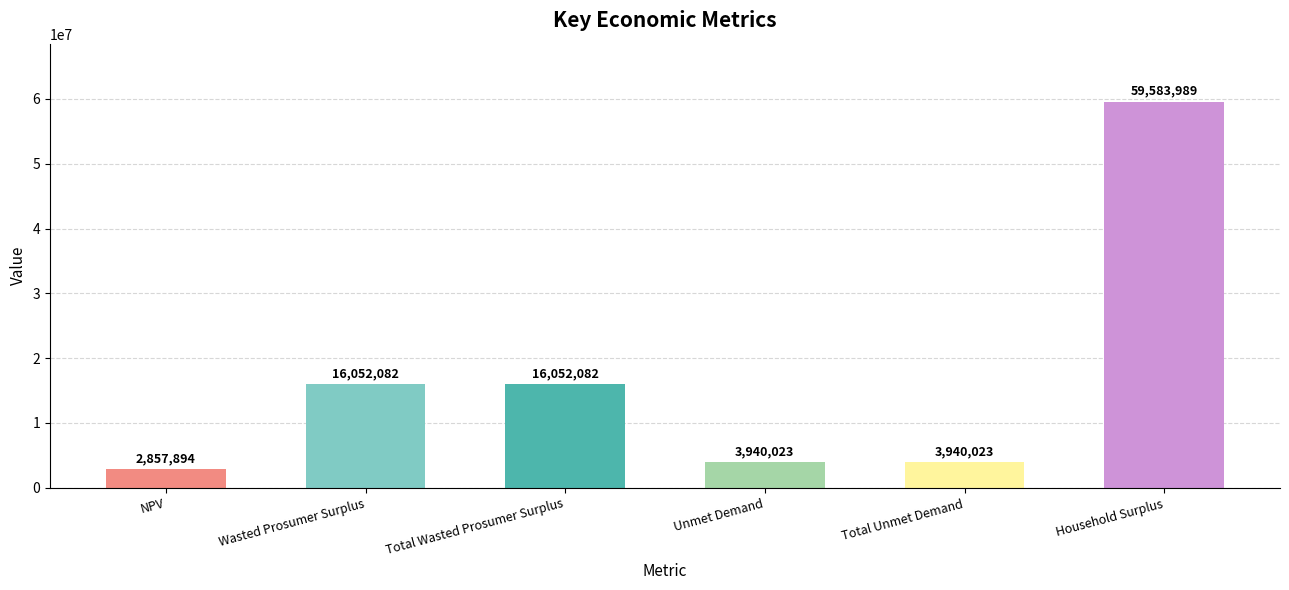

What is the value of the 3rd bar from the left?

16052082.5